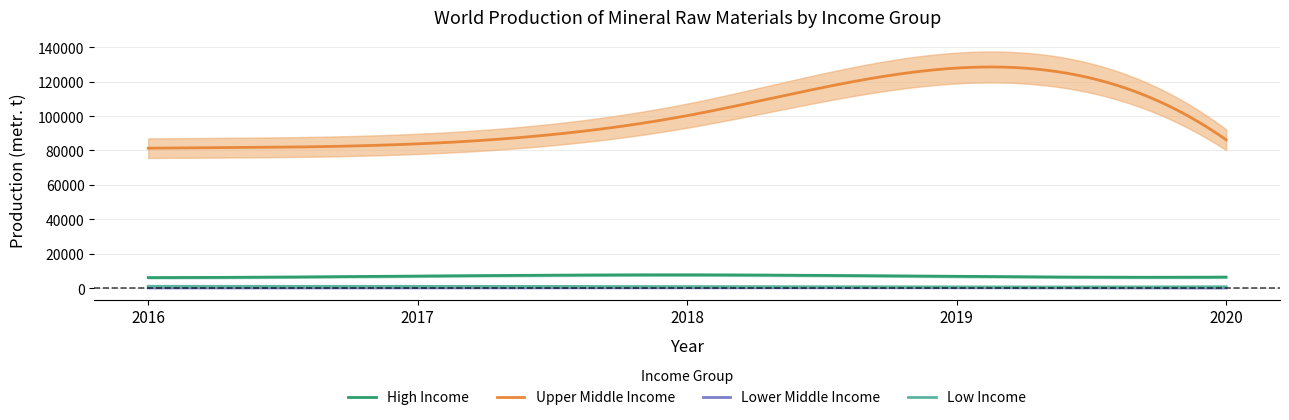

Reading left to right, extract all data points from this chart.

High Income: 6099	6981	7700	6800	6400
Upper Middle Income: 81327	83844	100243	127899	86219
Lower Middle Income: 104	122	181	170	80
Low Income: 1034	1033	899	670	810